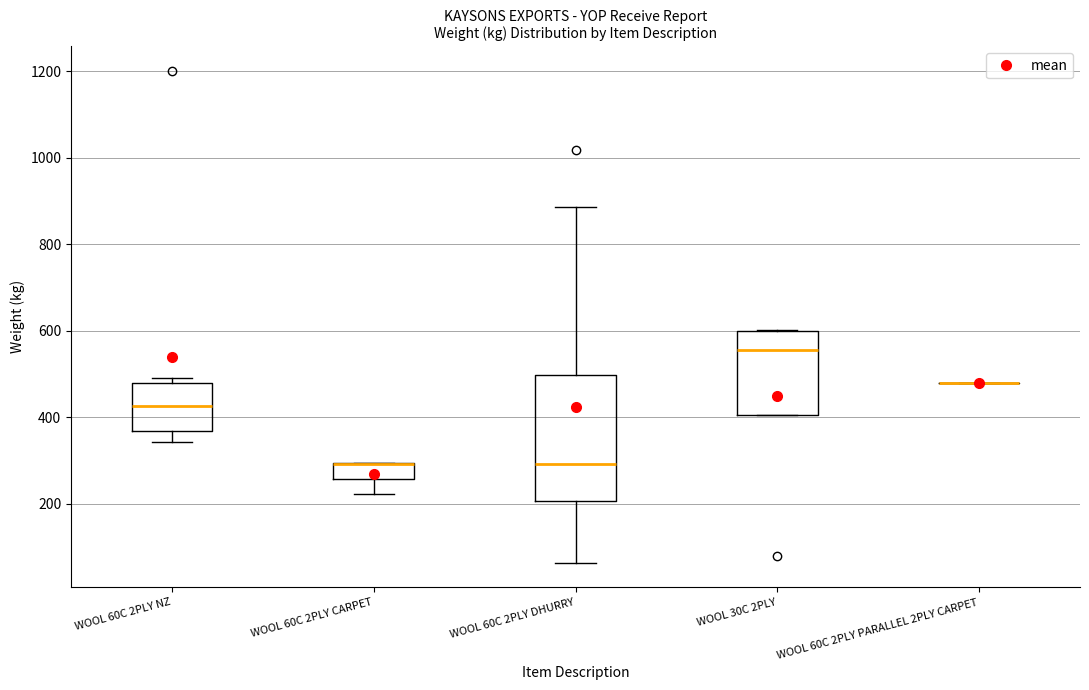

Reading left to right, transcribe this box plot: for each box, give where its median line is, the range the box spans, and where its two whiskers end, as read against the y-axis. The values are not printed on the chart, so give them approximately, as read against the axis.

WOOL 60C 2PLY NZ: median 420, box 360 to 480, whiskers 340 to 500
WOOL 60C 2PLY CARPET: median 300 (drawn on the box's upper edge), box 260 to 300, whiskers 220 to 300
WOOL 60C 2PLY DHURRY: median 300, box 200 to 500, whiskers 60 to 880
WOOL 30C 2PLY: median 560, box 400 to 600, whiskers 400 to 600
WOOL 60C 2PLY PARALLEL 2PLY CARPET: box collapsed to a line at 480, whiskers 480 to 480